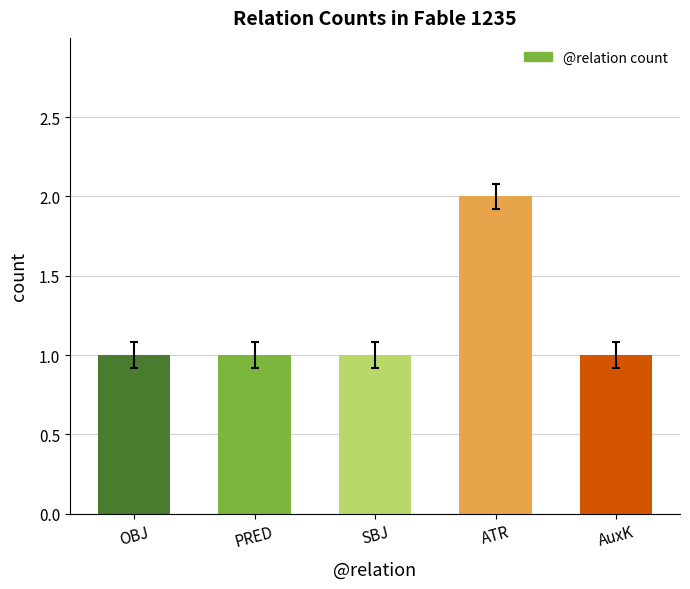

Read the value at AuxK.

1